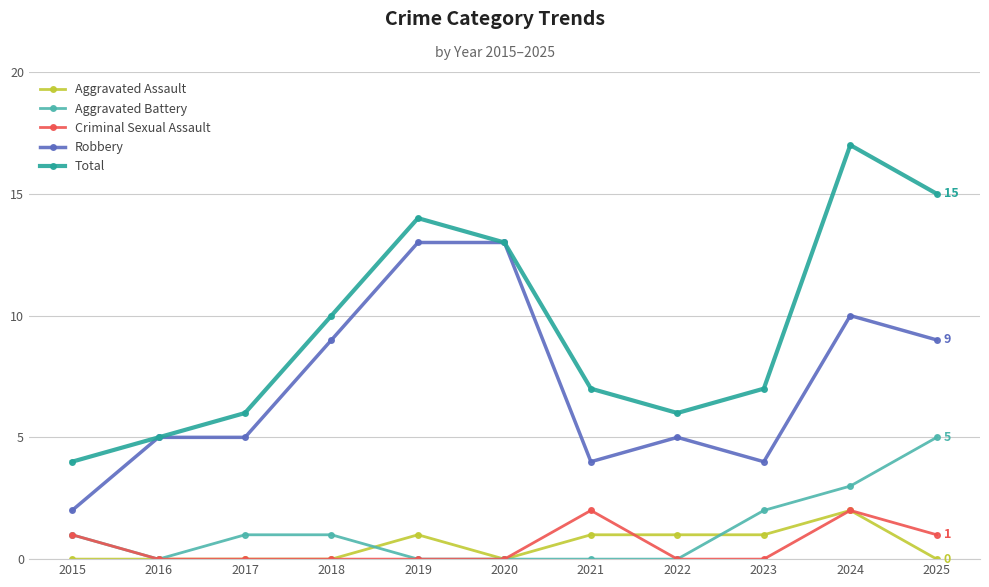

True or false: Aggravated Assault and Criminal Sexual Assault cross at least once.

True